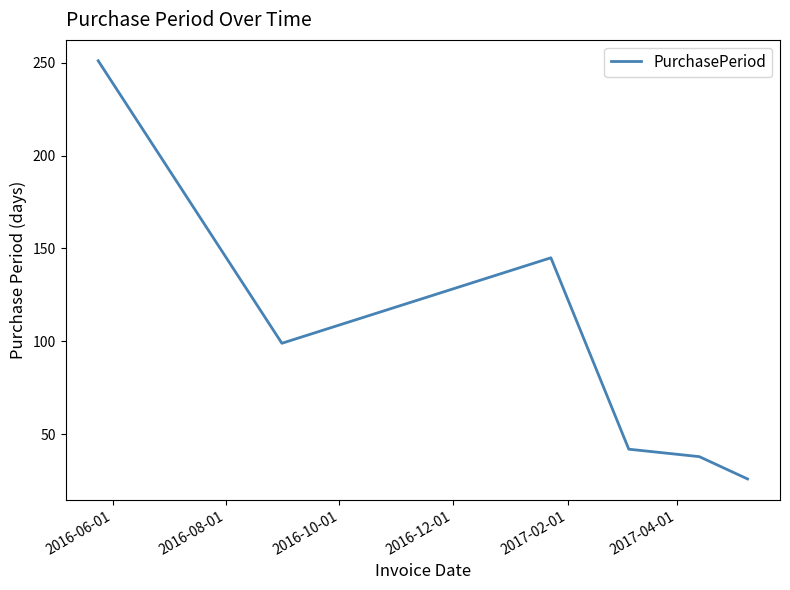

Reading left to right, what are all the values shown in this chart?

251	99	145	42	38	26